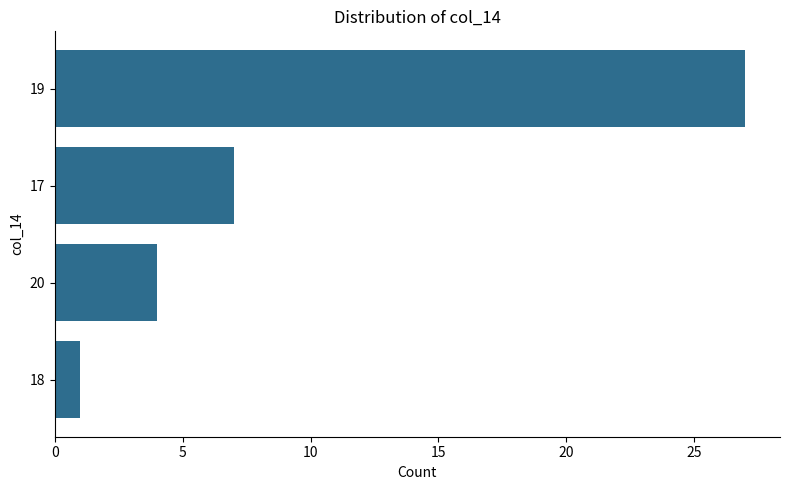

Is it true that the value at 17 is 7?

True